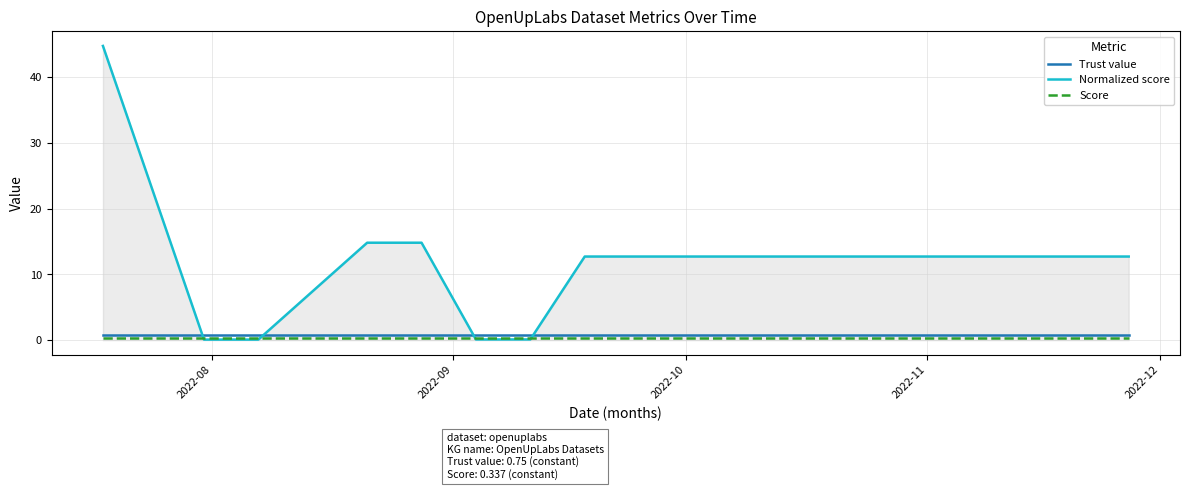

What are all the series names shown in the legend?

Trust value, Normalized score, Score